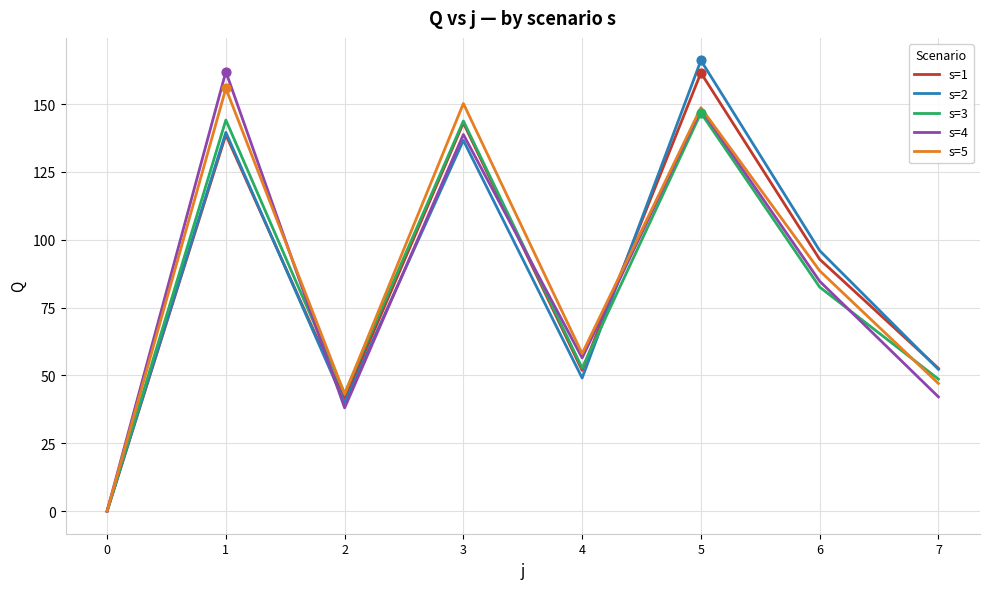

Which series changed the most between 0 and 1?

s=4